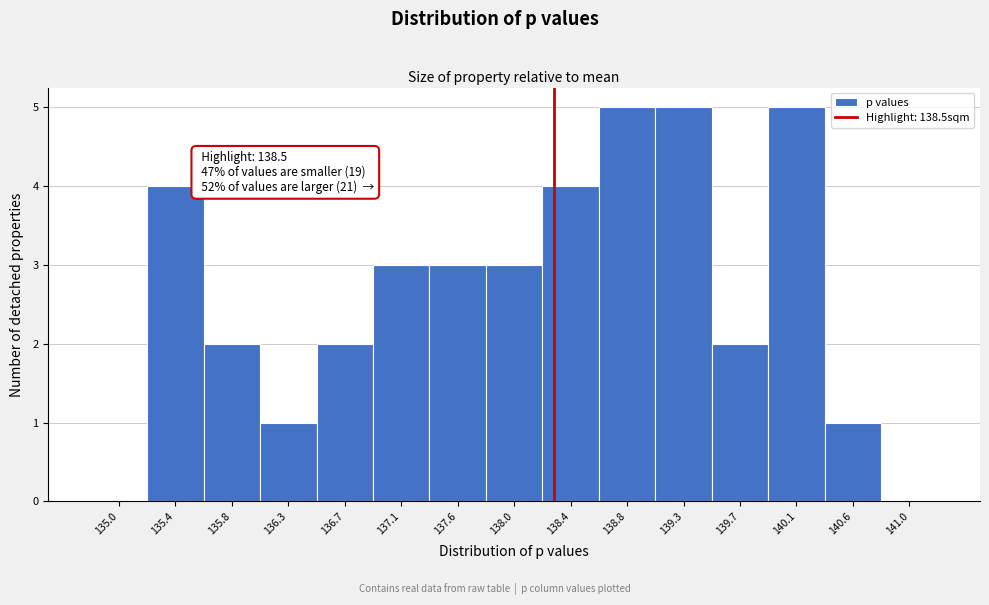

Reading left to right, transcribe all the data shown in this chart.

135.0=0	135.4=4	135.8=2	136.3=1	136.7=2	137.1=3	137.6=3	138.0=3	138.4=4	138.8=5	139.3=5	139.7=2	140.1=5	140.6=1	141.0=0